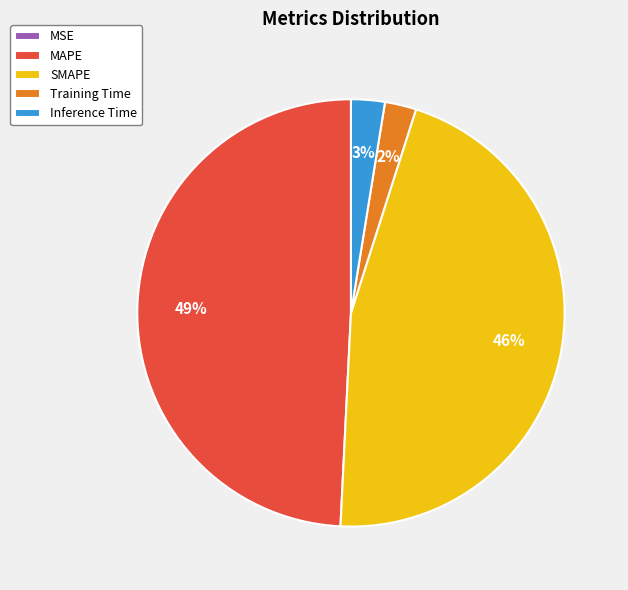

The SMAPE slice represents 57% of the pie. True or false?

False